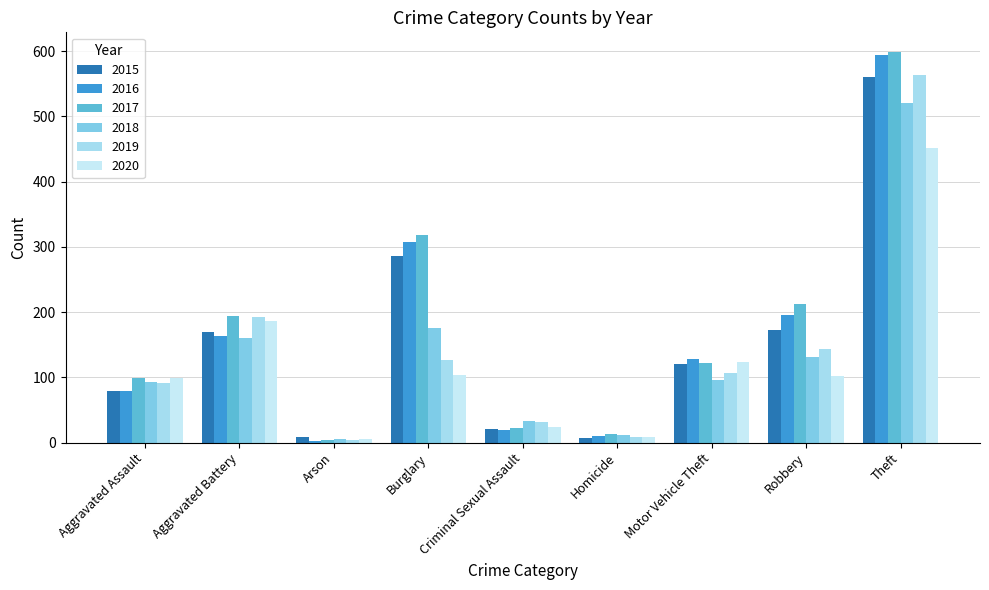

What is the spread (max minus min) of values at Criminal Sexual Assault?

13